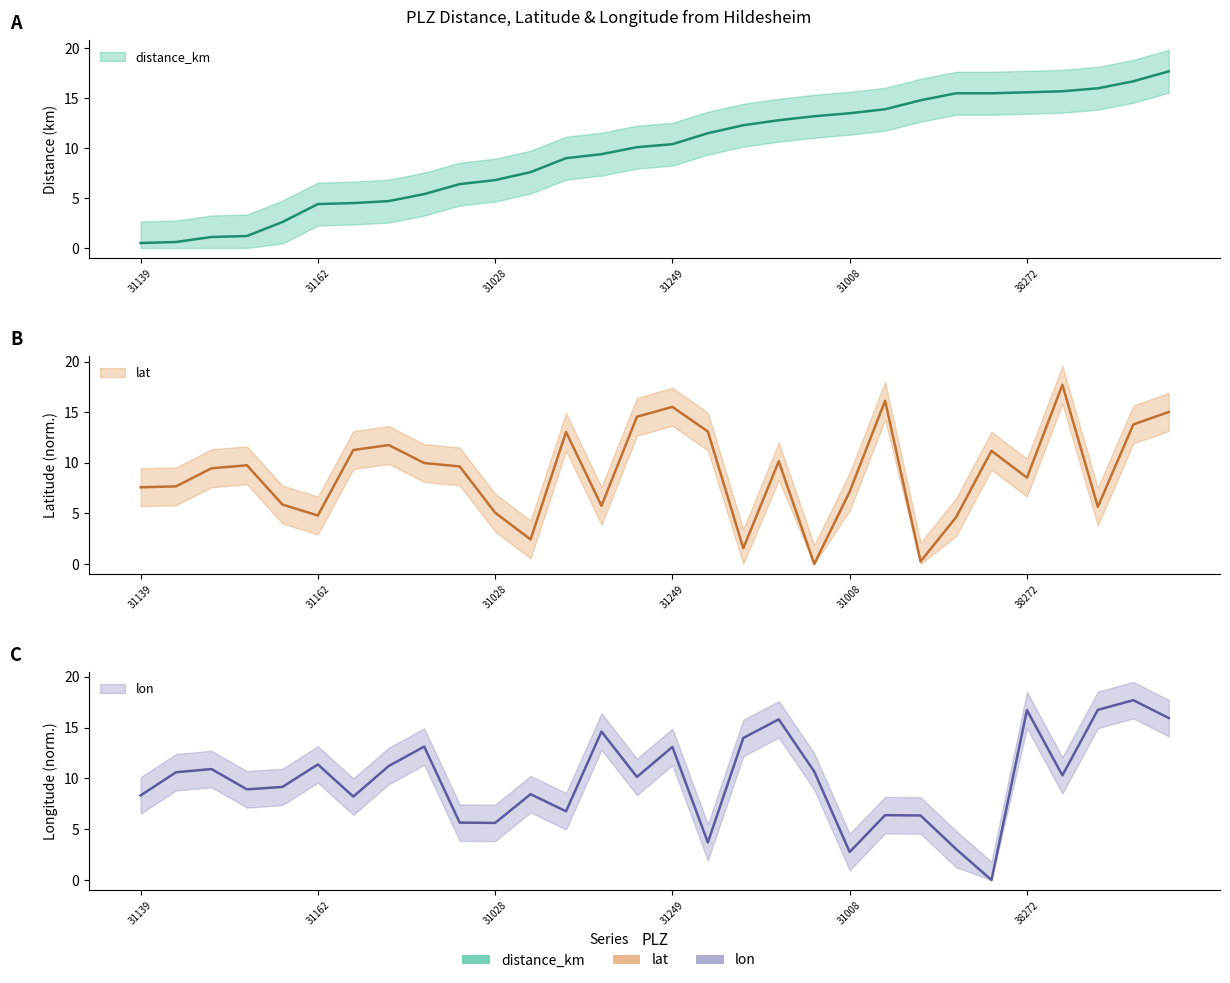

What is the label of the 5th point from the left?

31199